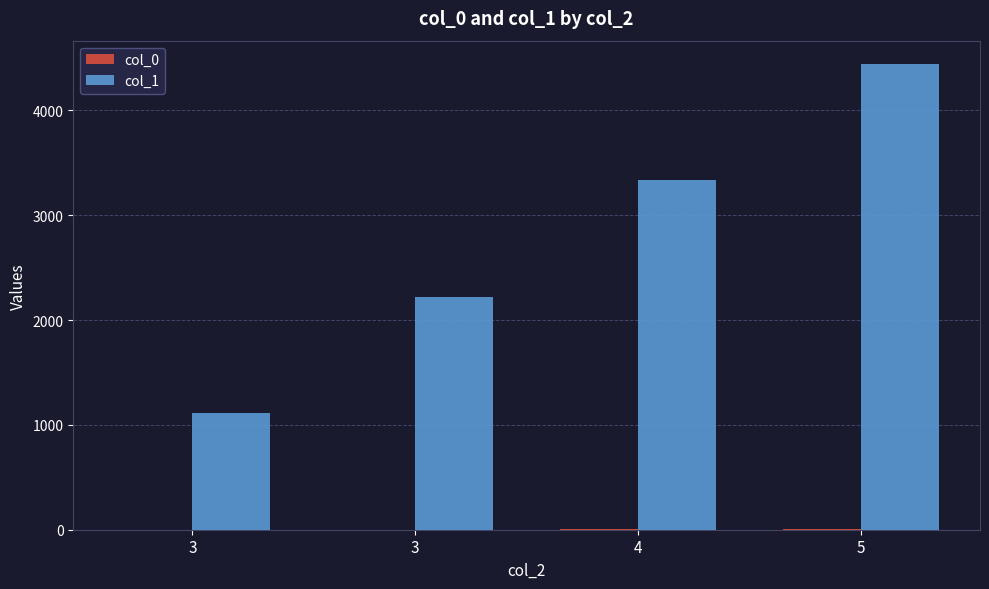

Rank the series by their maximum value, from lowest to highest.

col_0, col_1